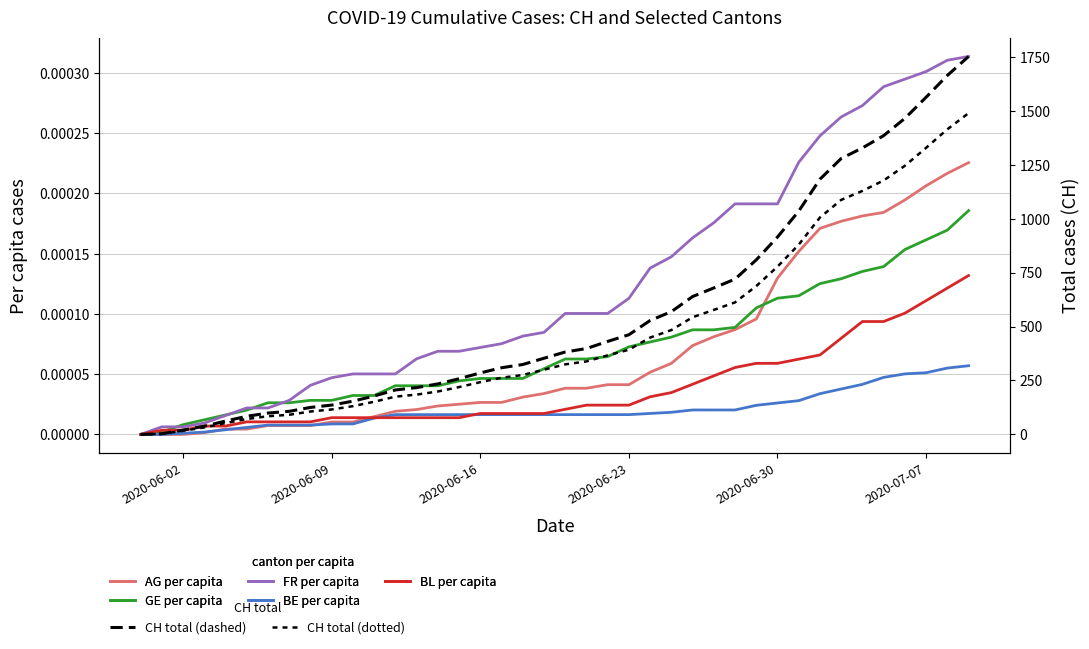

The value of FR_pc at 2020-06-23 is 0.0. True or false?

False